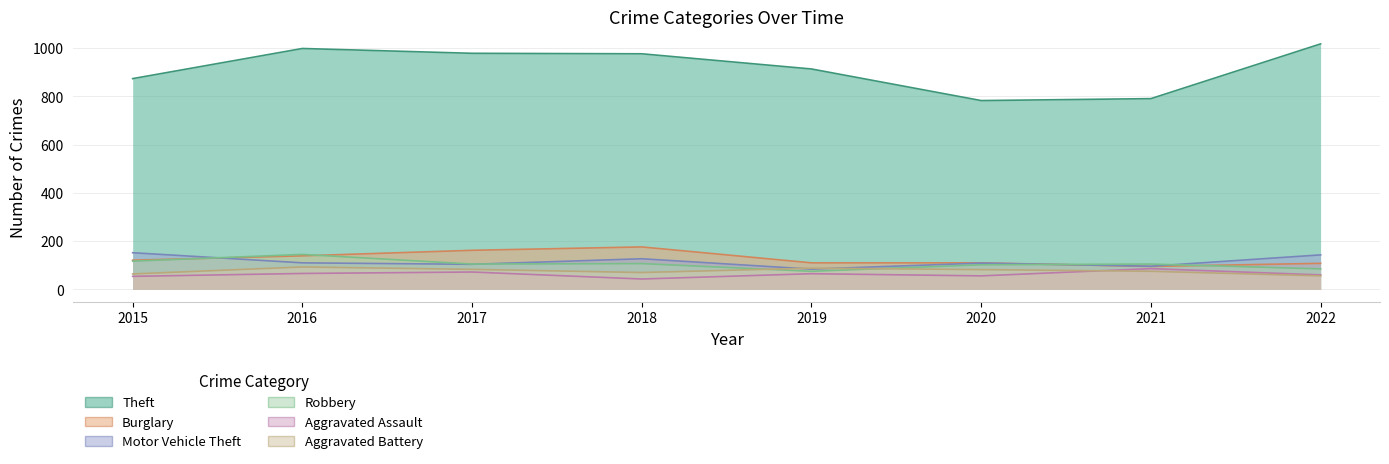

Reading left to right, list all the values displayed in this chart.

Theft: 2015=874	2016=999	2017=979	2018=977	2019=914	2020=783	2021=791	2022=1018
Burglary: 2015=121	2016=139	2017=162	2018=176	2019=110	2020=110	2021=95	2022=108
Motor Vehicle Theft: 2015=152	2016=110	2017=104	2018=127	2019=84	2020=109	2021=96	2022=143
Robbery: 2015=117	2016=145	2017=105	2018=107	2019=75	2020=102	2021=105	2022=85
Aggravated Assault: 2015=54	2016=66	2017=72	2018=43	2019=65	2020=56	2021=86	2022=60
Aggravated Battery: 2015=64	2016=93	2017=83	2018=70	2019=88	2020=82	2021=75	2022=56